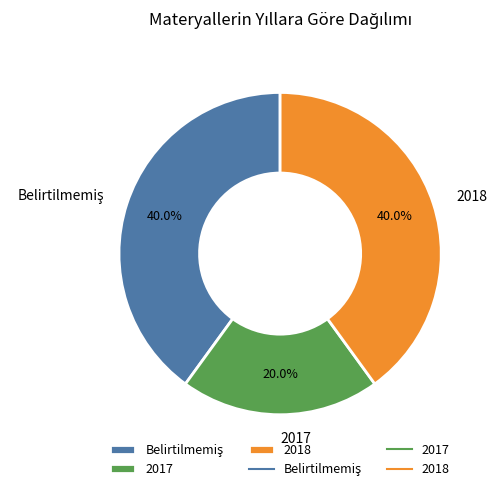

Which slice is the smallest?

2017